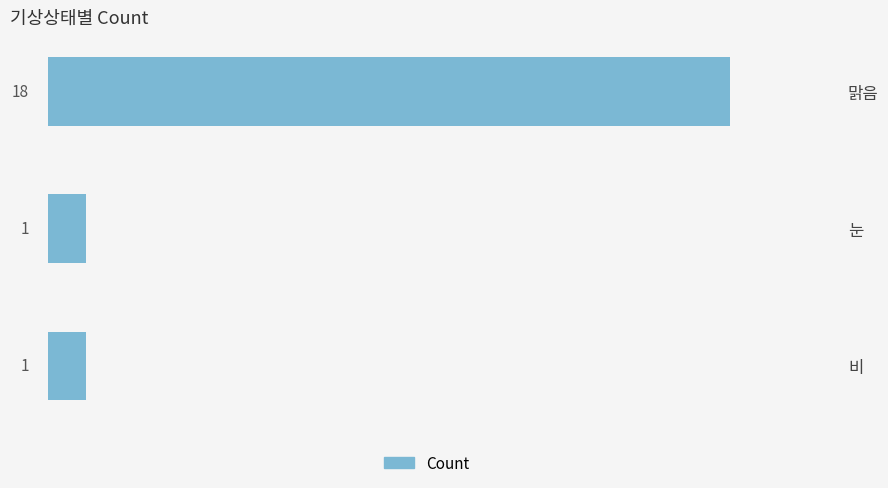

What is the minimum value shown in the chart?

1